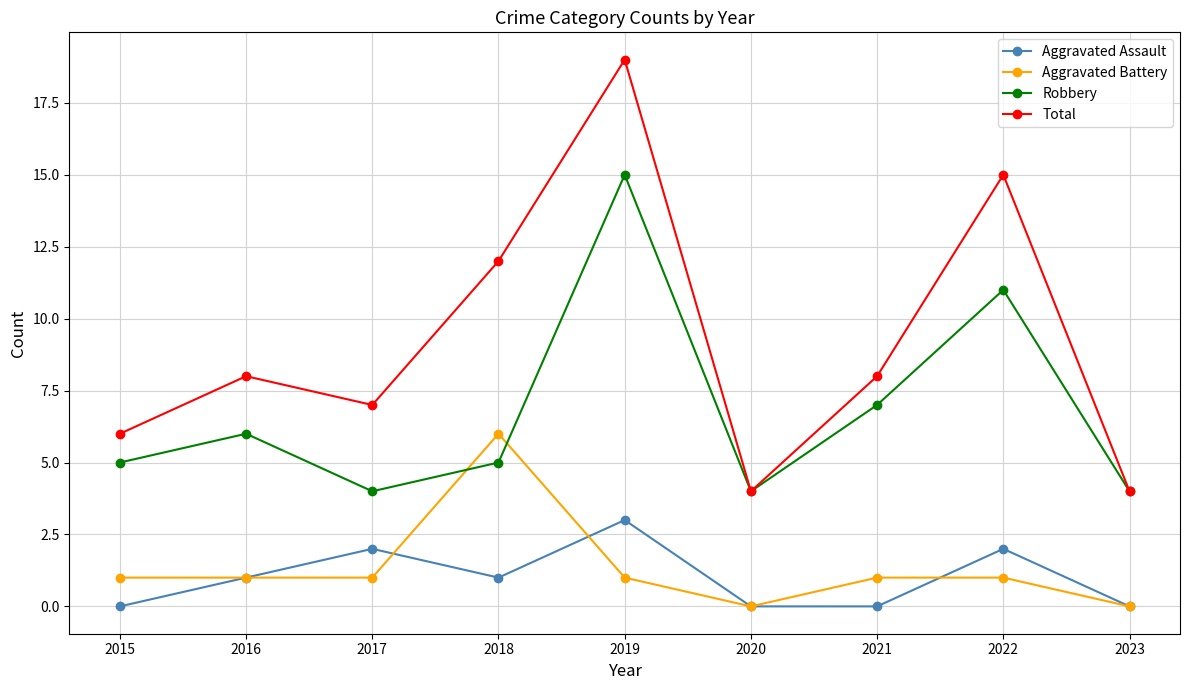

True or false: Aggravated Battery and Robbery cross at least once.

True